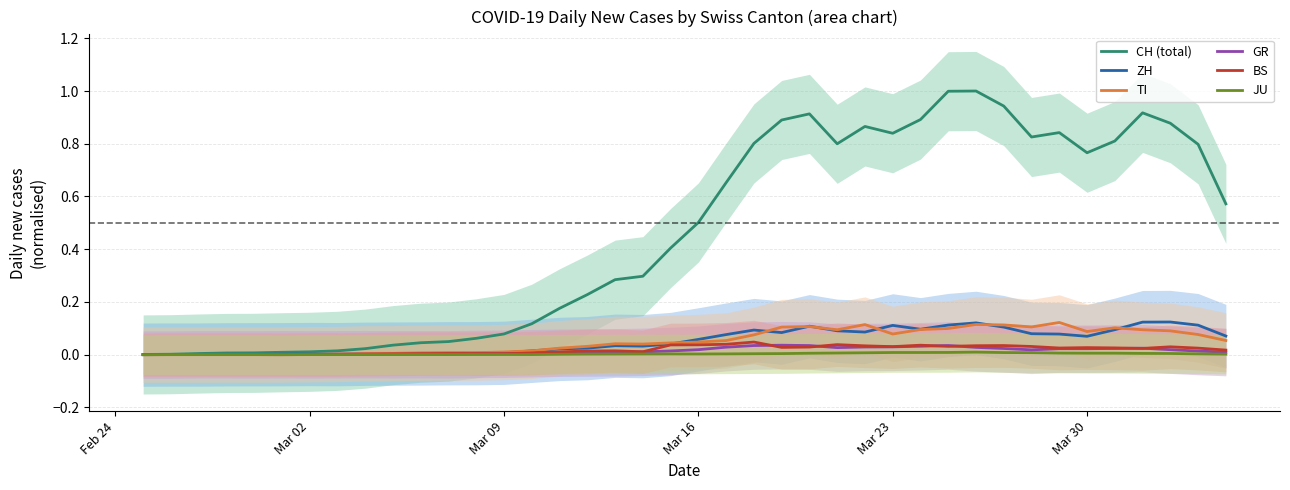

At which category does the chart reach its minimum across all series?

Feb 24